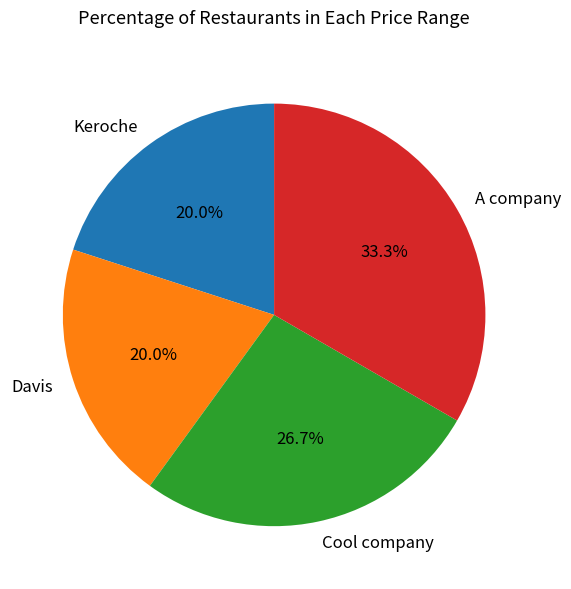

Which has a higher value, A company or Cool company?

A company